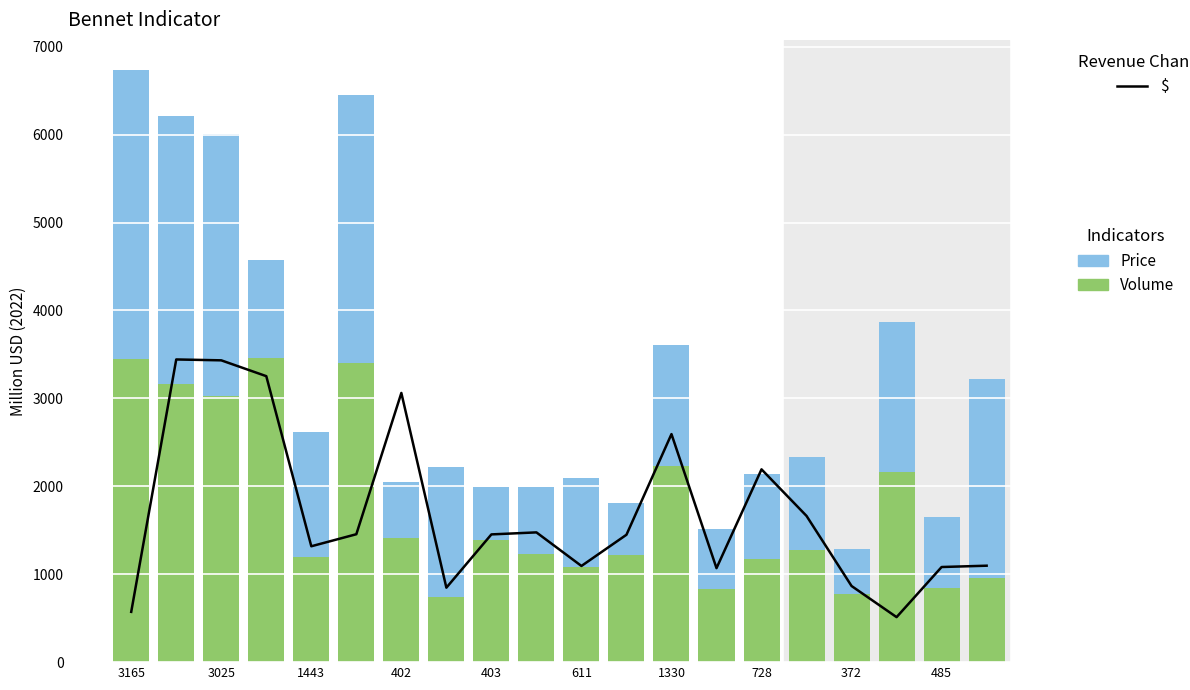

What is the sum of all Price values?

29370